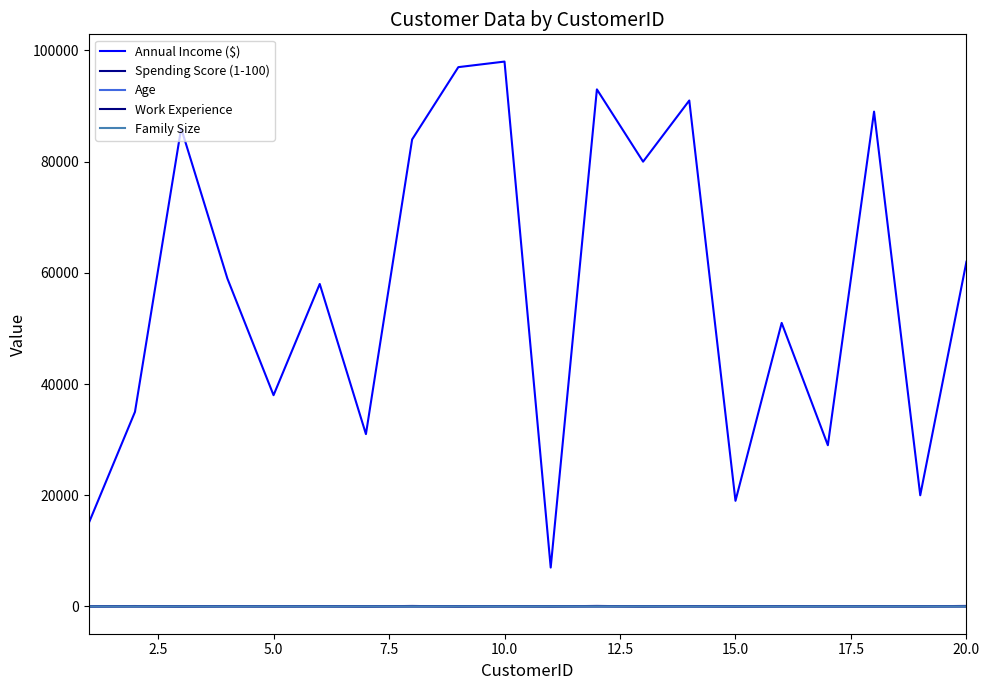

What is the sum of all Family Size values?

63